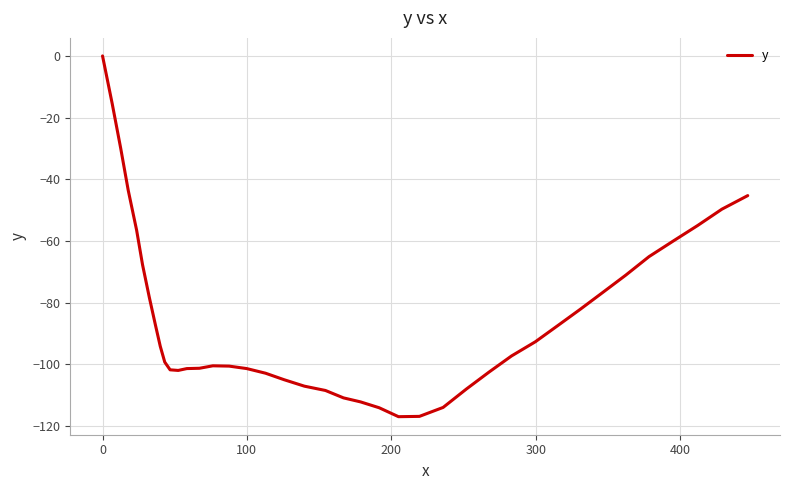

What is the minimum value shown in the chart?

-117.0